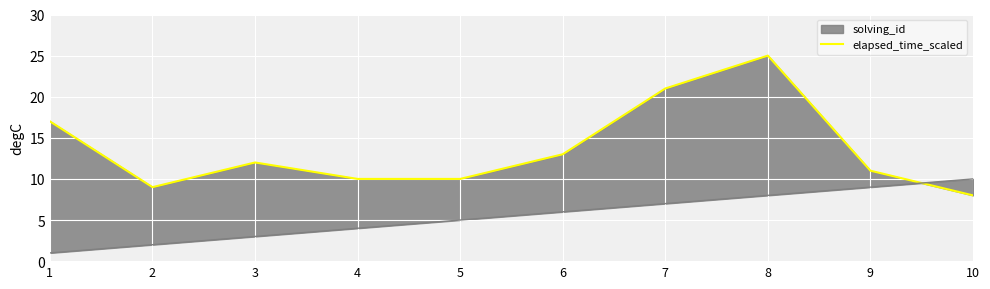

The value at 8 is 25. True or false?

True